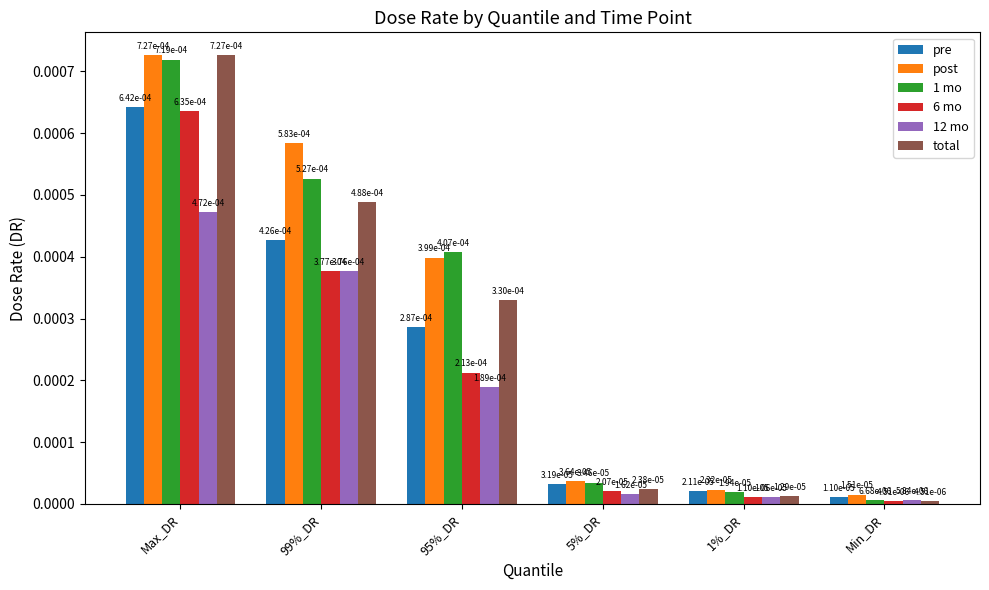

Is the value of total at 1%_DR greater than the value of 1 mo at 1%_DR?

No